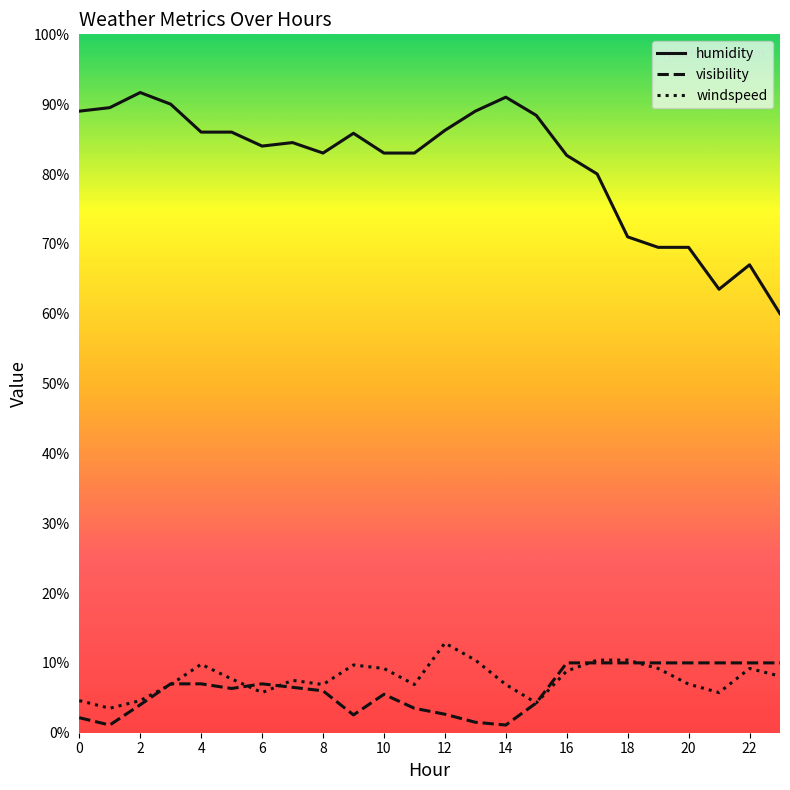

Which series has the largest range (max minus min)?

humidity